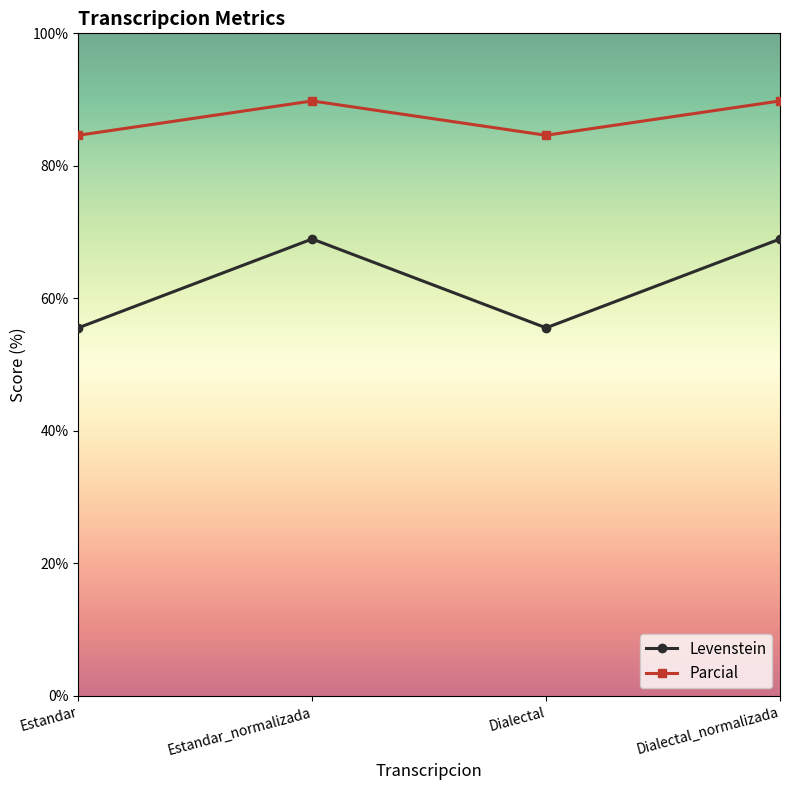

Which series changed the most between Estandar_normalizada and Dialectal?

Levenstein